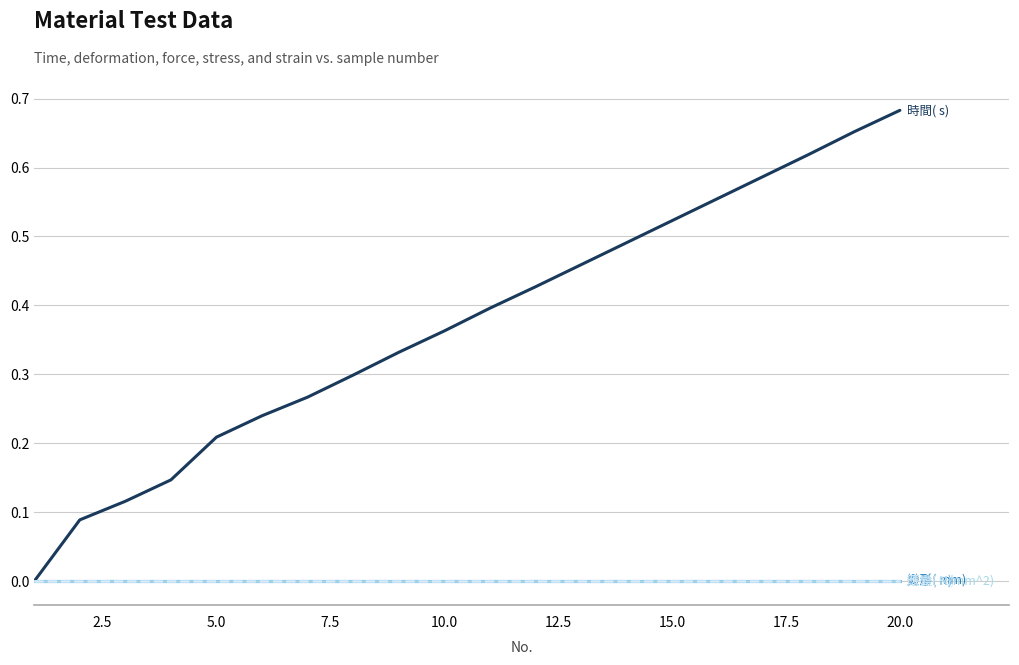

Is this an area chart (filled region under the line)?

No